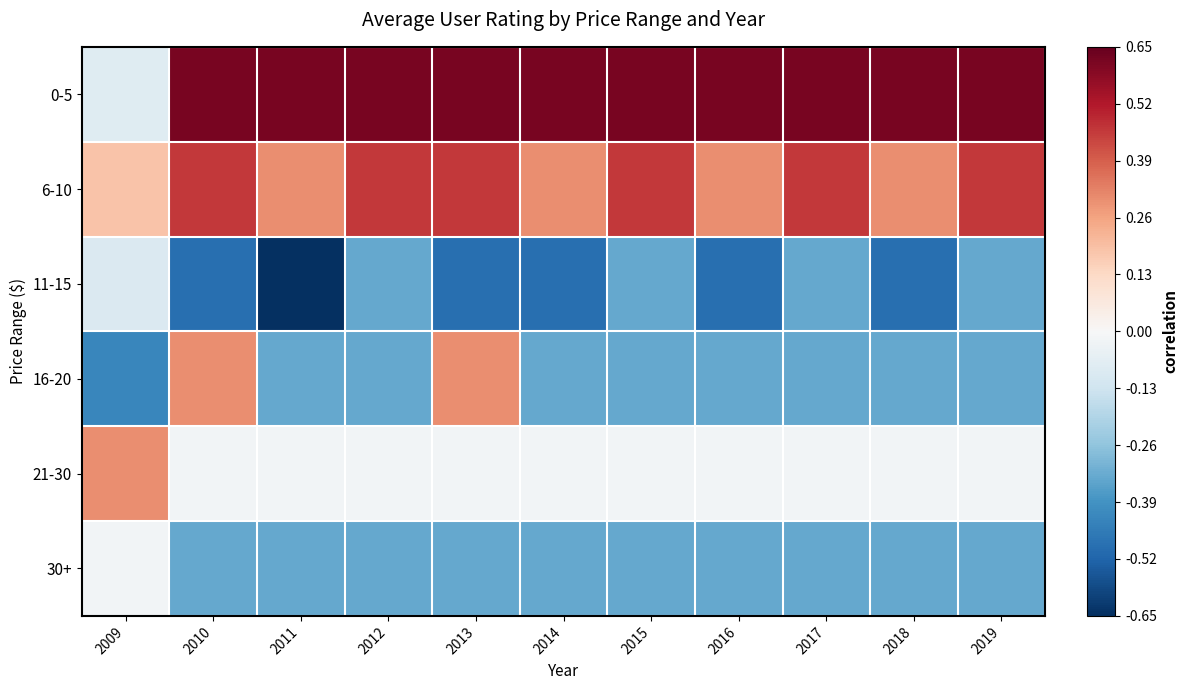

Between 2016 and 2012, which is larger?

2016